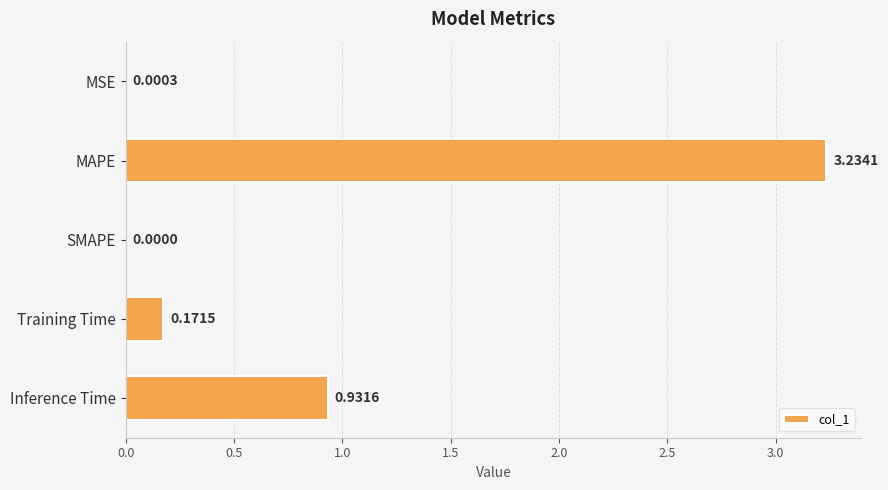

What is the sum of all values?

4.3